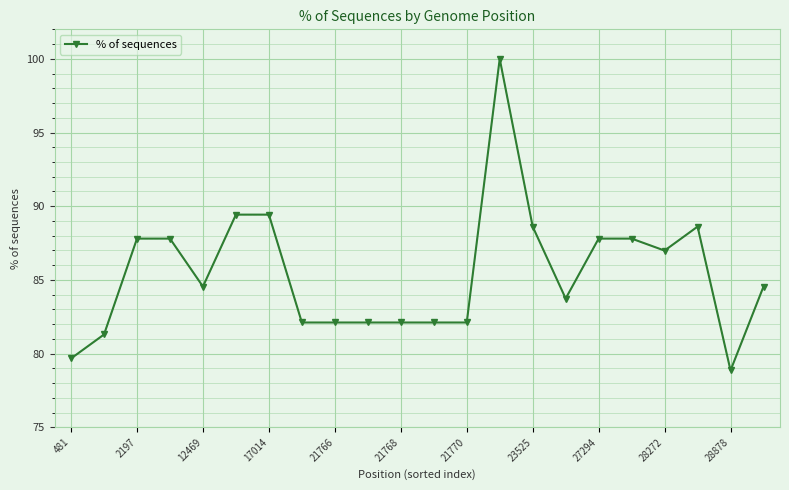

What is the value of the 11th point from the left?

82.1